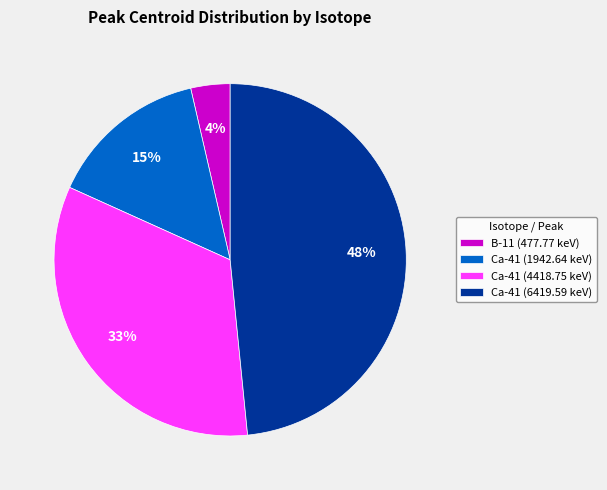

To the nearest percent, what is the average slice percentage?

25%